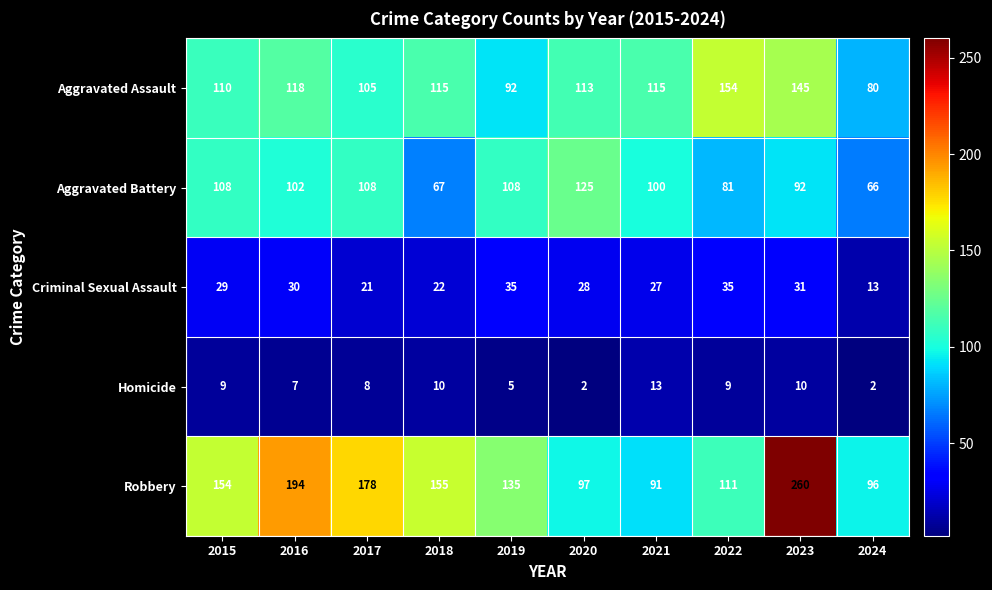

What is the spread (max minus min) of values at 2023?

250